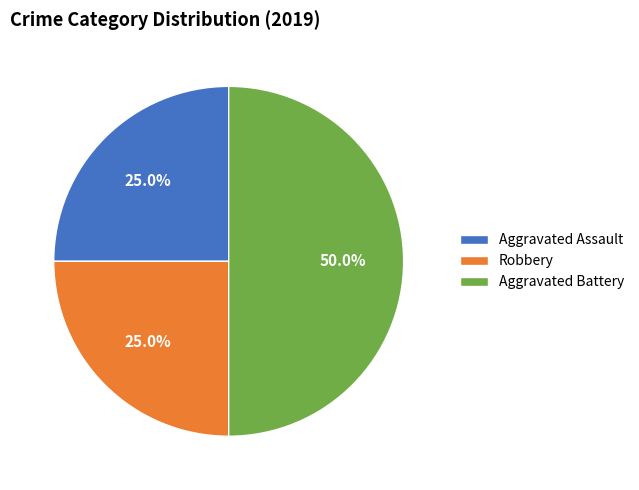

Which has a higher value, Robbery or Aggravated Battery?

Aggravated Battery